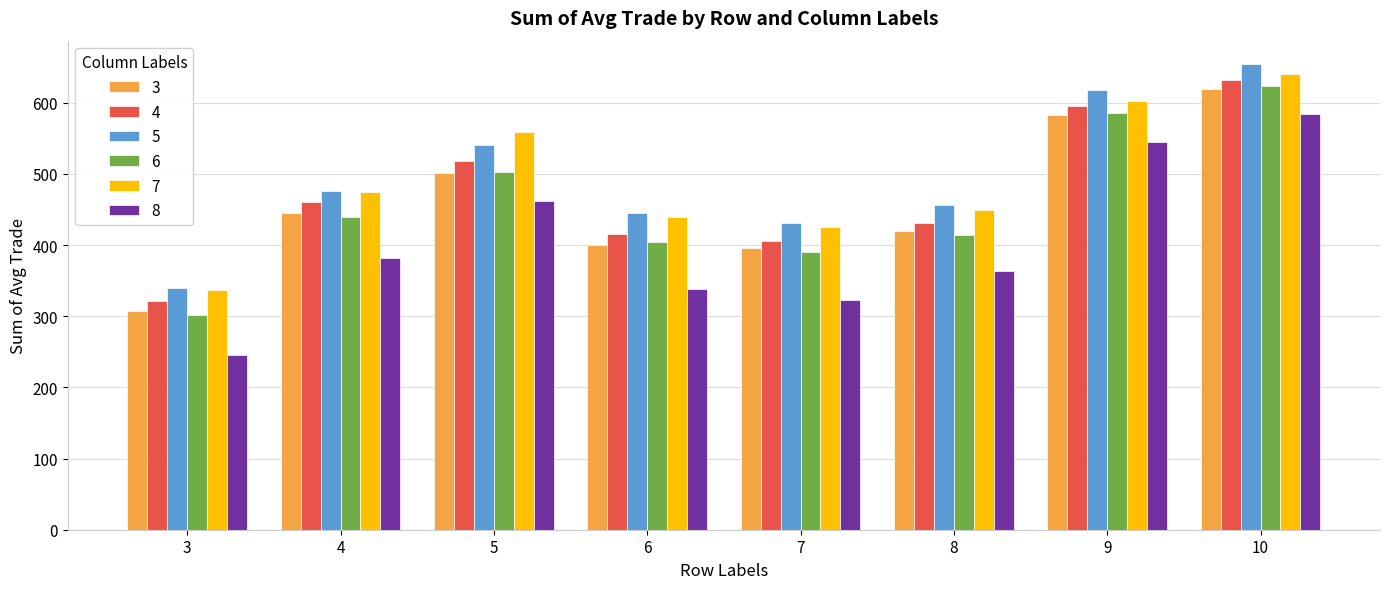

Which category has the highest value in the 6 series?

10